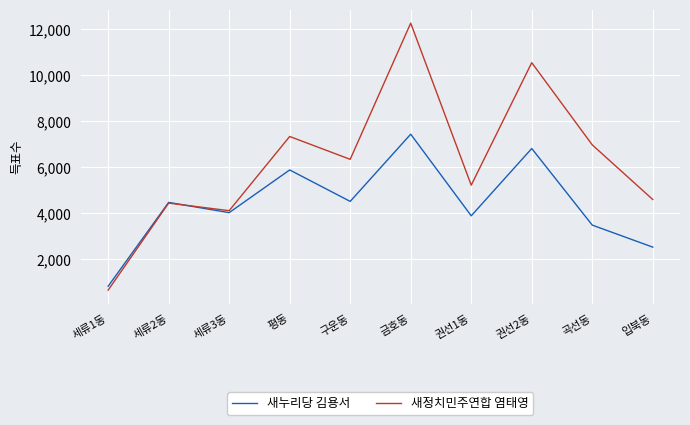

Rank the series by their maximum value, from highest to lowest.

새정치민주연합 염태영, 새누리당 김용서